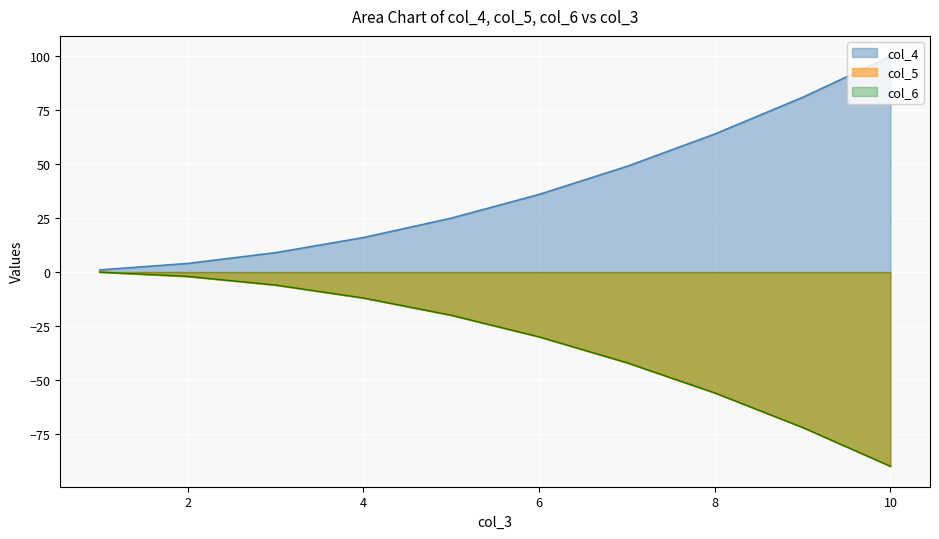

Which category has the highest value in the col_4 series?

10